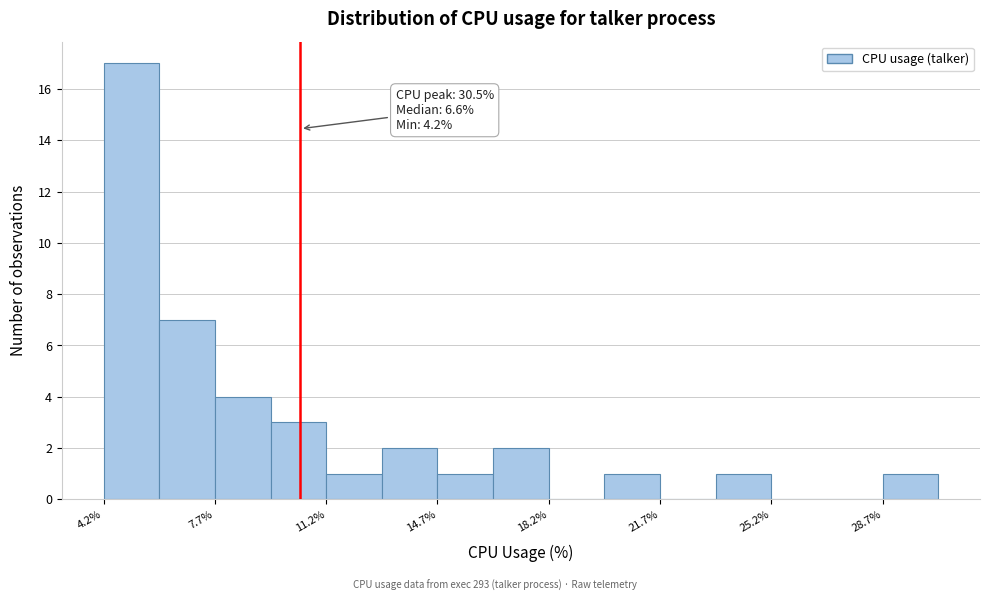

Around what value on the x-axis is the tallest bar? Give the approximate position of its centre, as read against the axis.

5.0